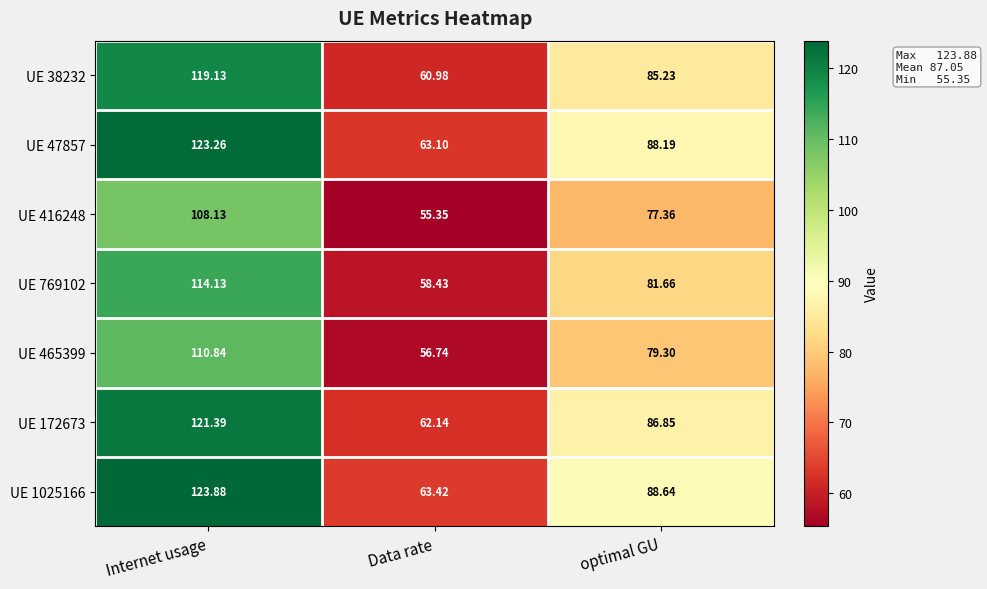

At which category is the sum across all series the highest?

Internet usage